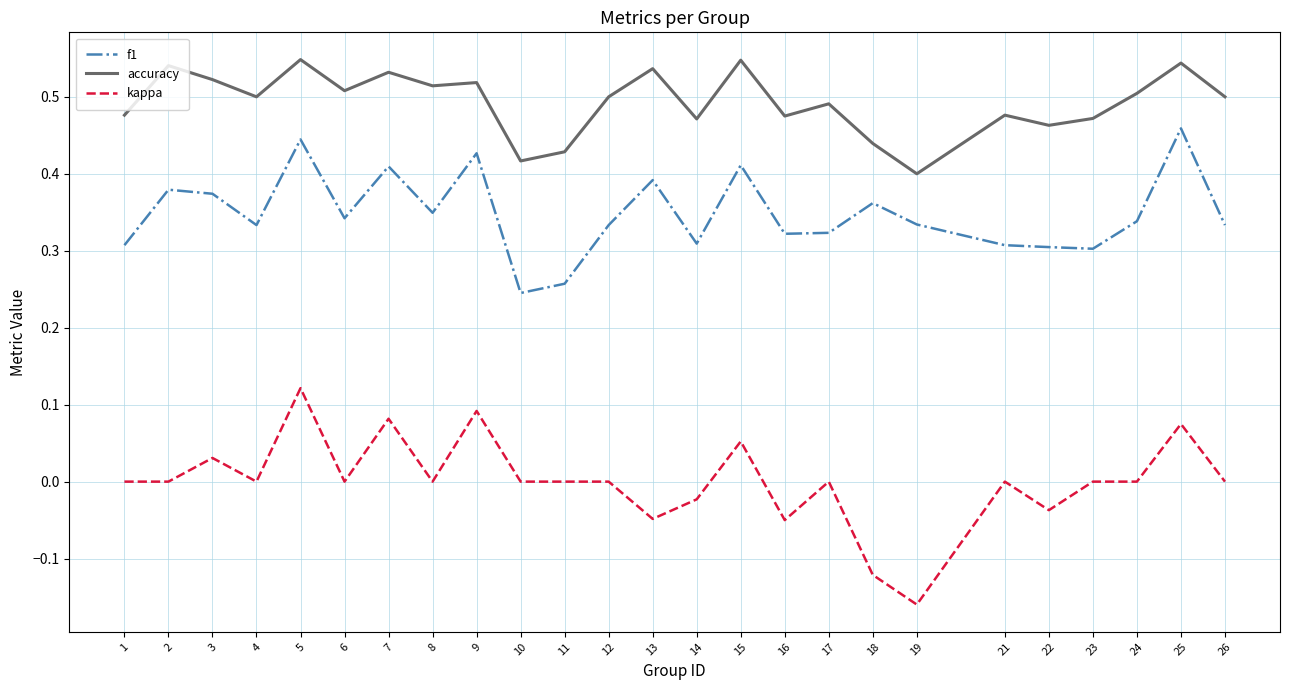

What is the sum of the f1 values at 19 and 16?

0.7